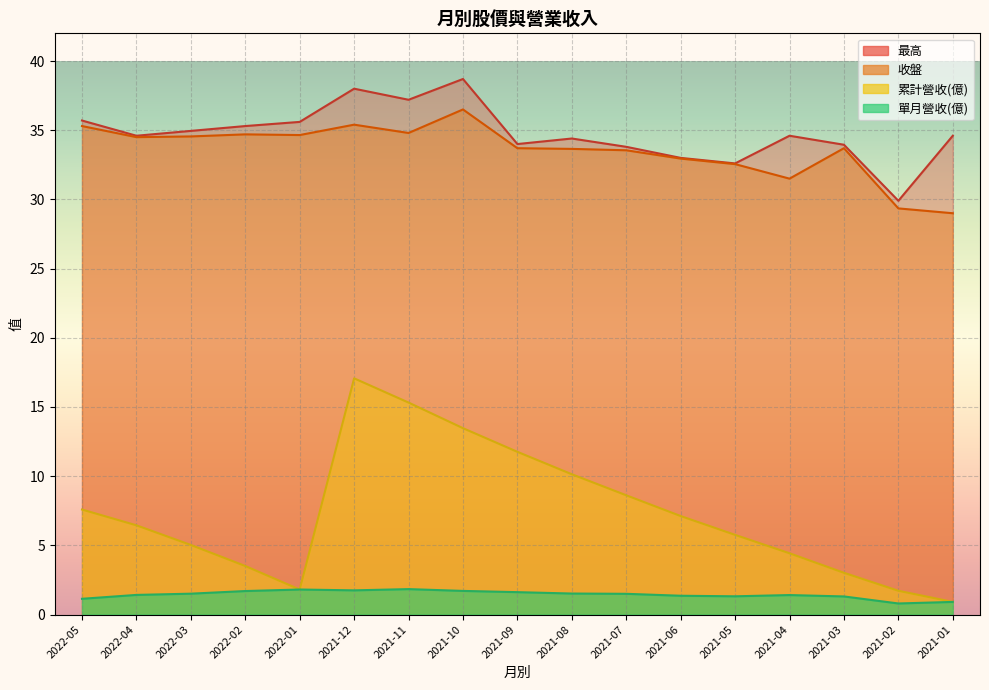

Where does the 最高 series first go above 34?

2022-05